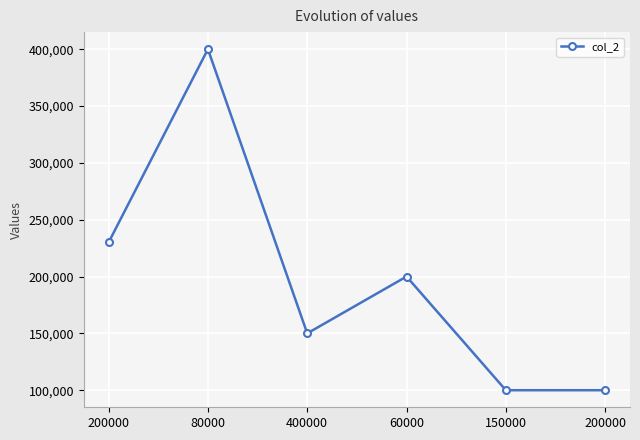

Count the values in the range 100000 to 230000.

5